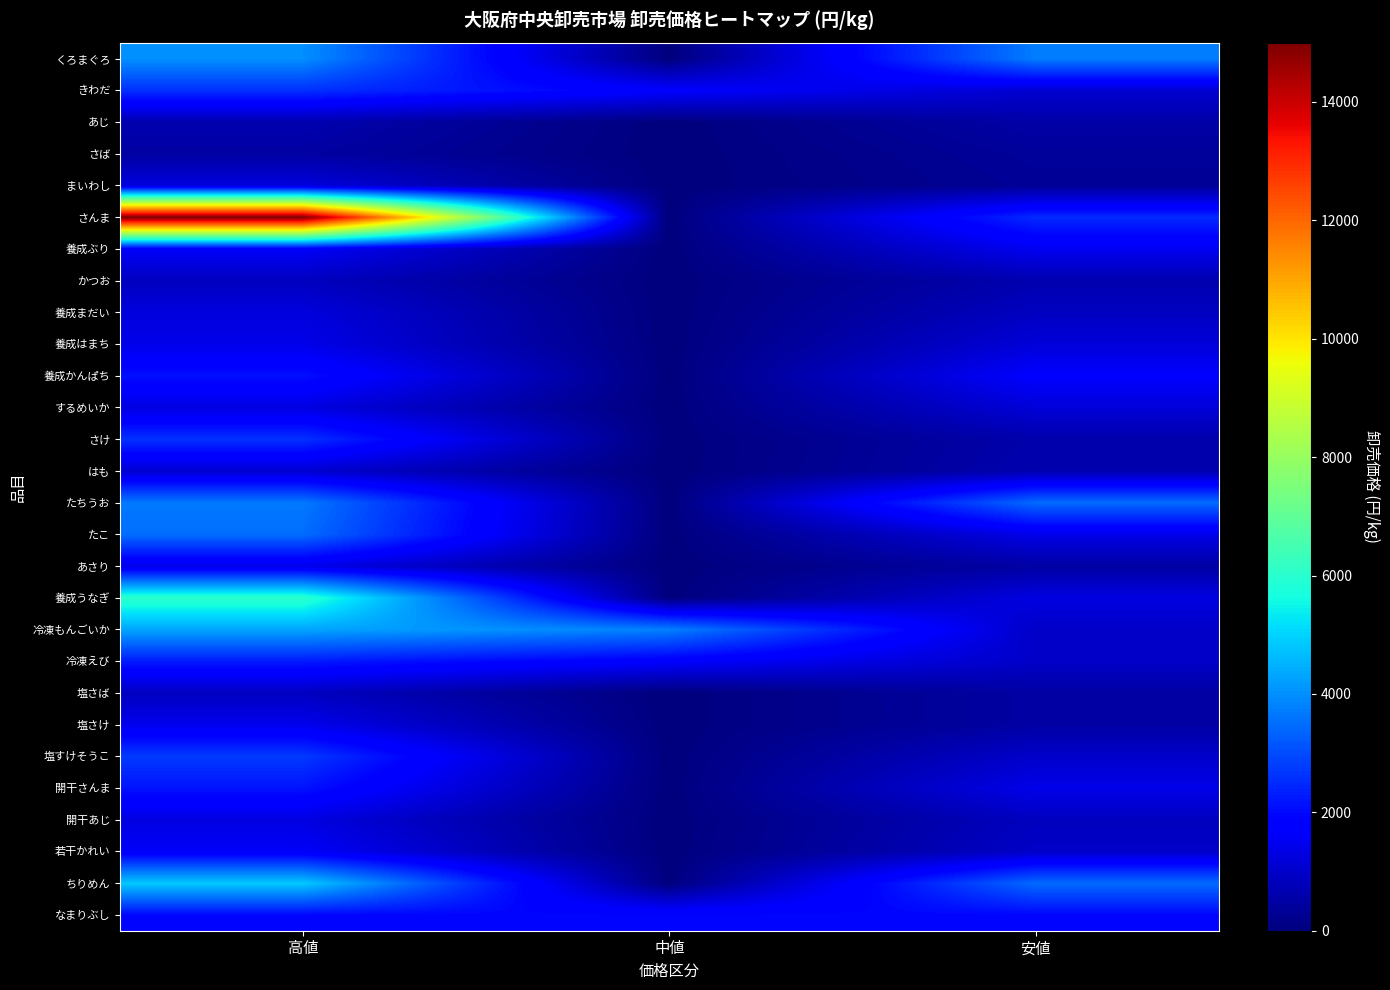

What is the difference between the highest and lowest values at 安値?

3406